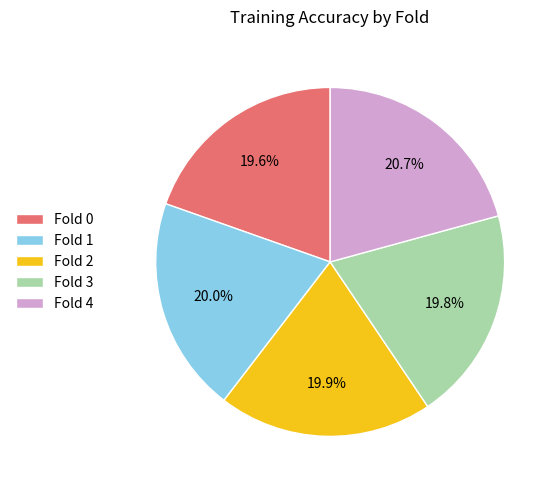

Is it true that Fold 4 is 21% of the pie?

True